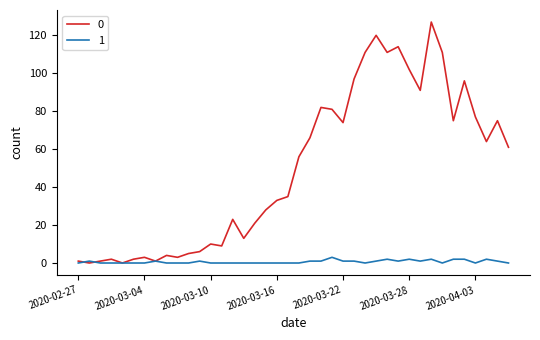

True or false: 1 has more than 2 interior local peaks.

True